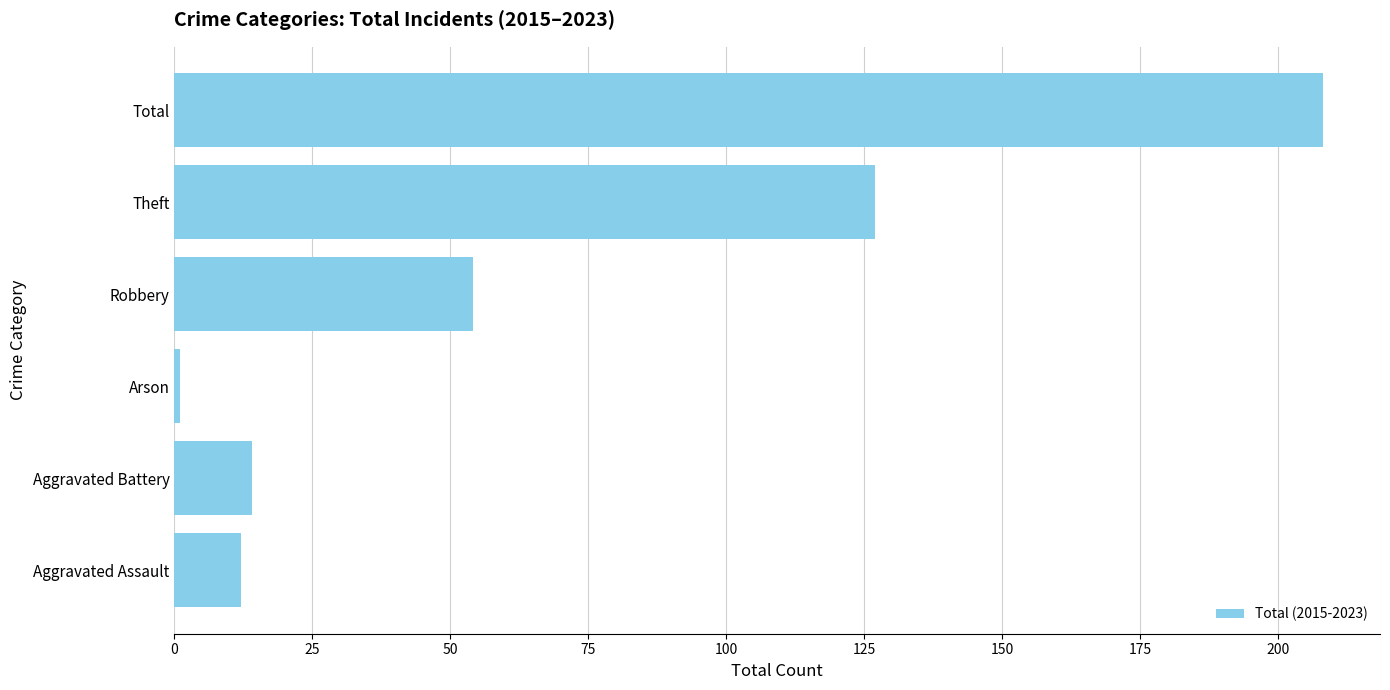

Where is the data nearest to the value 104?

Theft